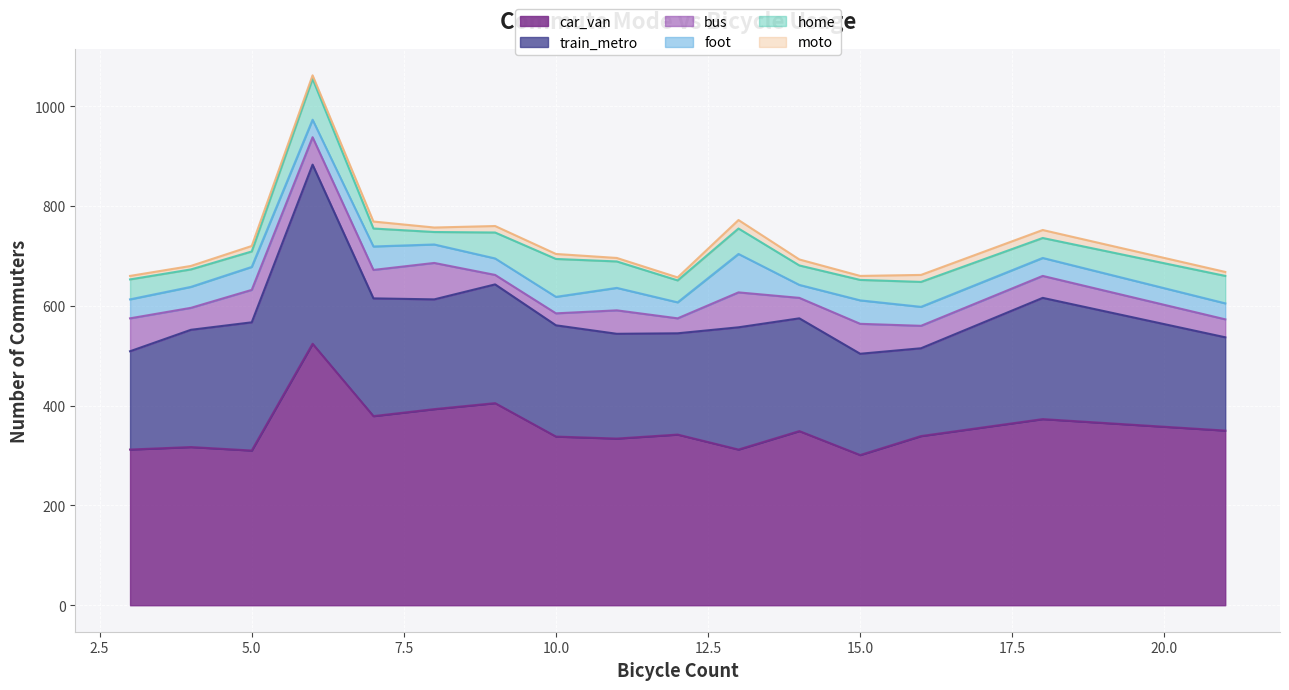

What is the sum of all home values?

750